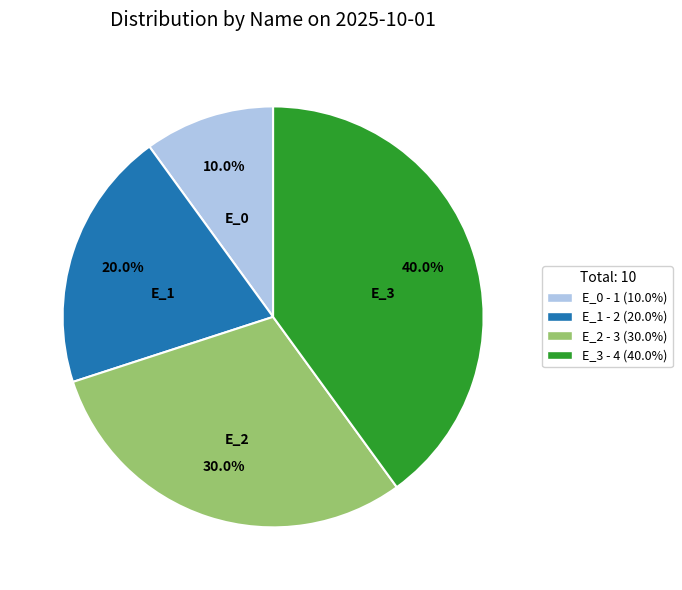

What is the ratio of the value at E_2 to the value at E_0?

3.0